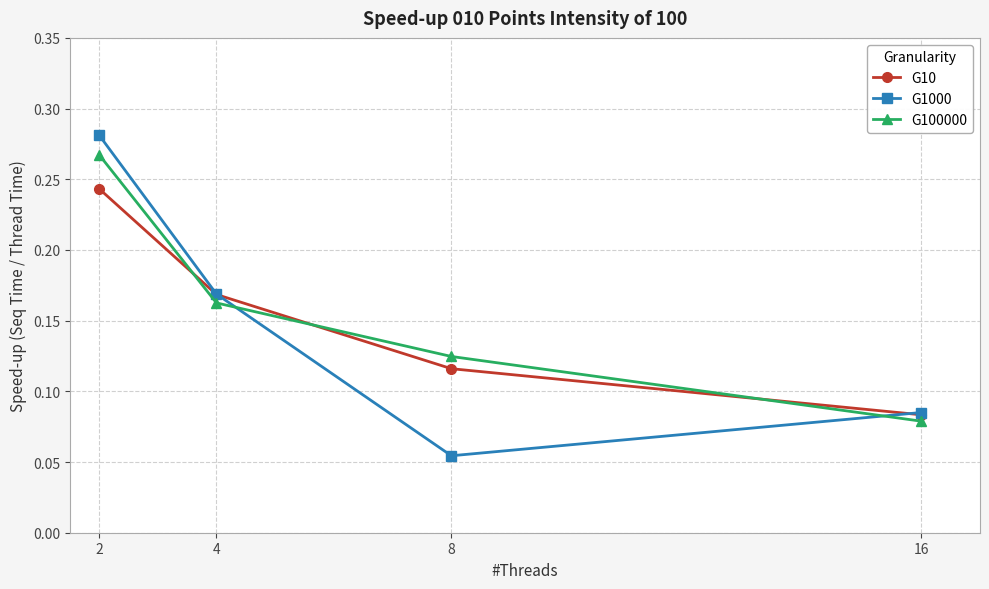

Which category has the lowest value across all series?

8